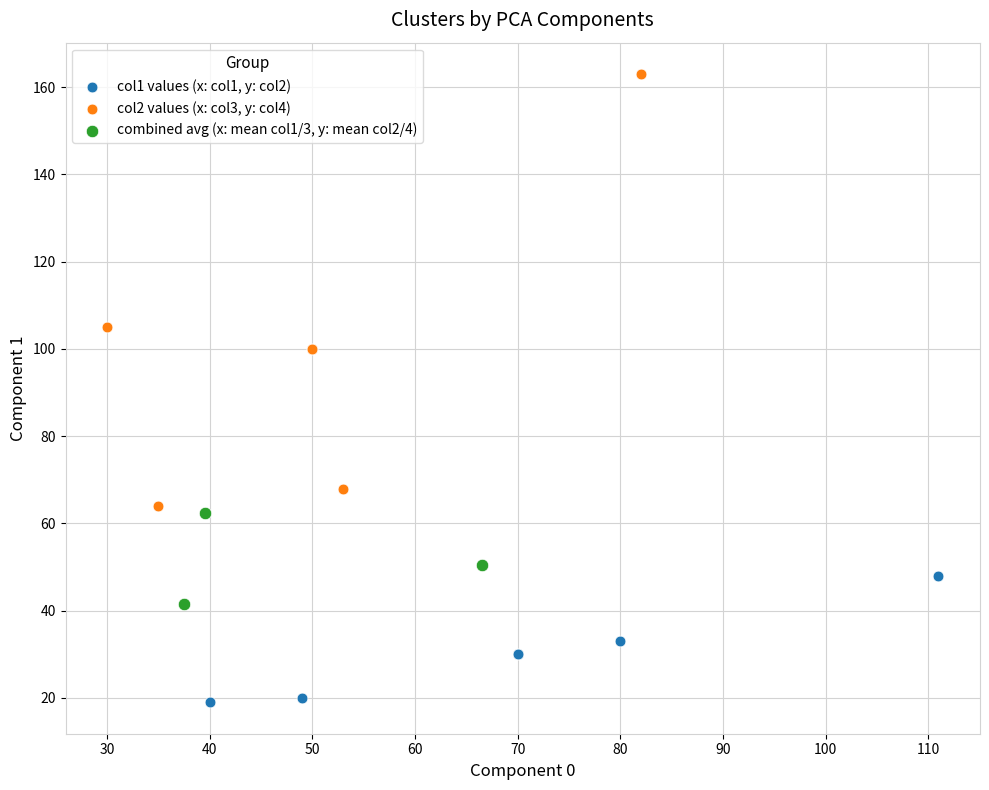

Which series reaches the maximum Y coordinate?

col2 values (x: col3, y: col4)